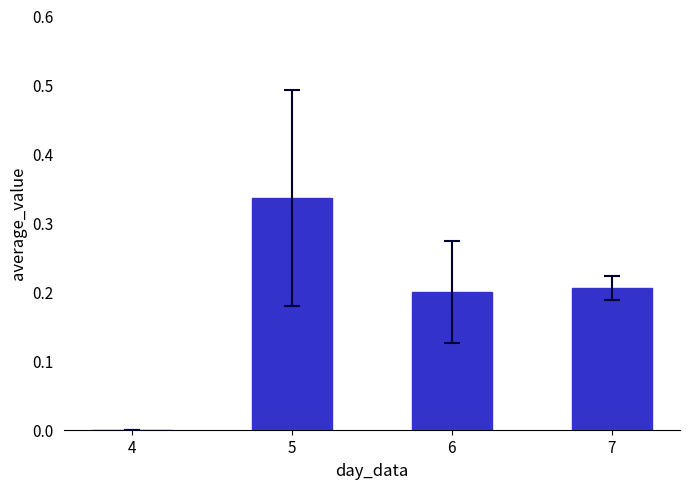

How many values are between 0 and 1?

4